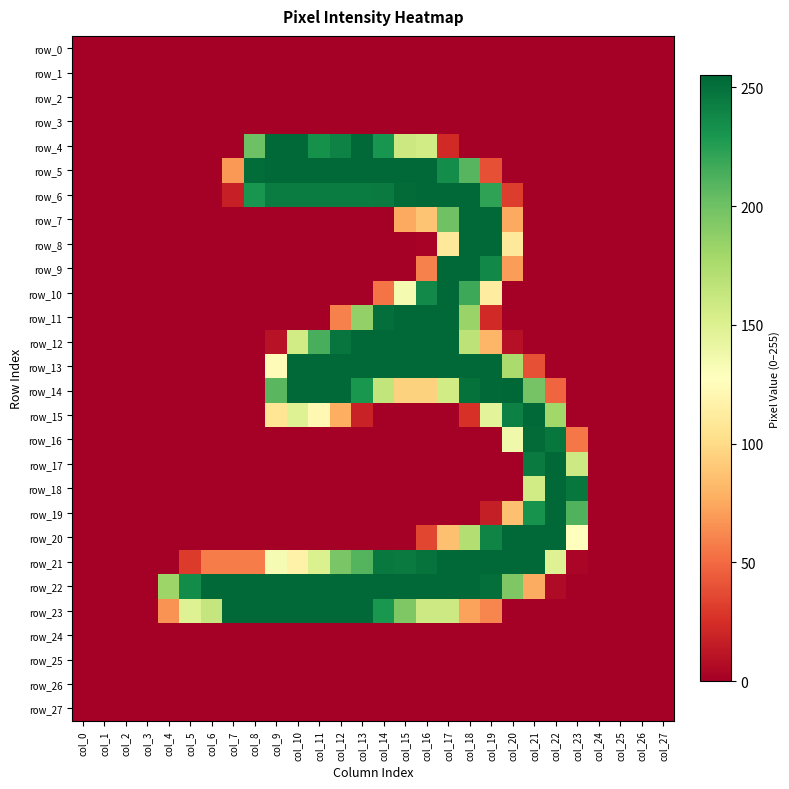

Which series has the largest total across all categories?

row_22